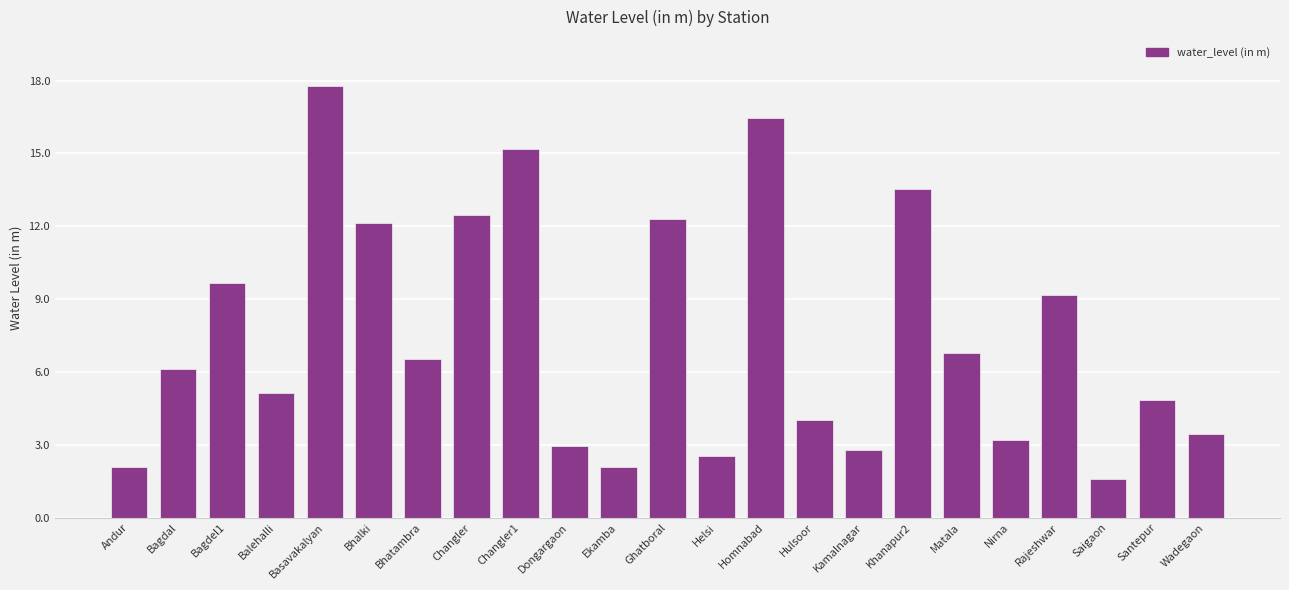

What is the sum of the values at Rajeshwar and Wadegaon?

12.6